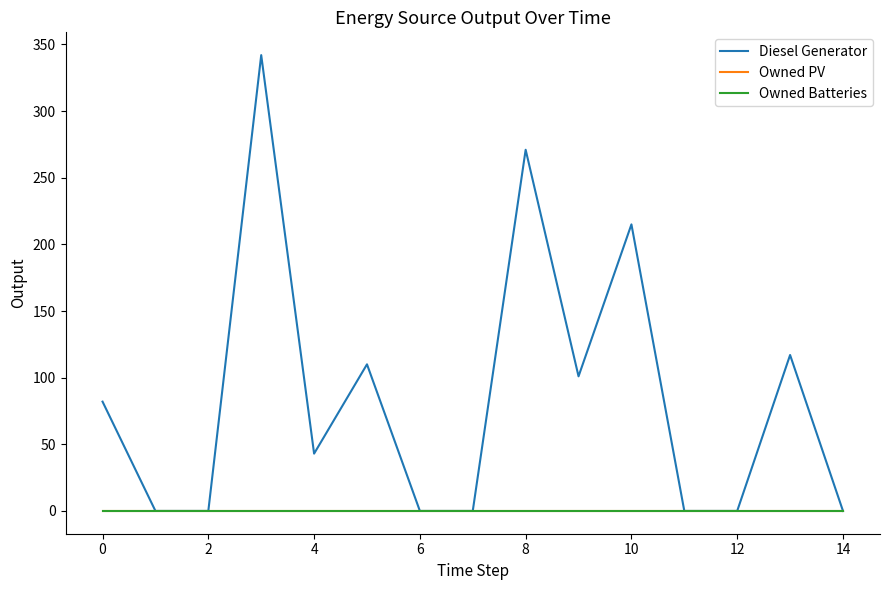

Which series has the largest range (max minus min)?

Diesel Generator